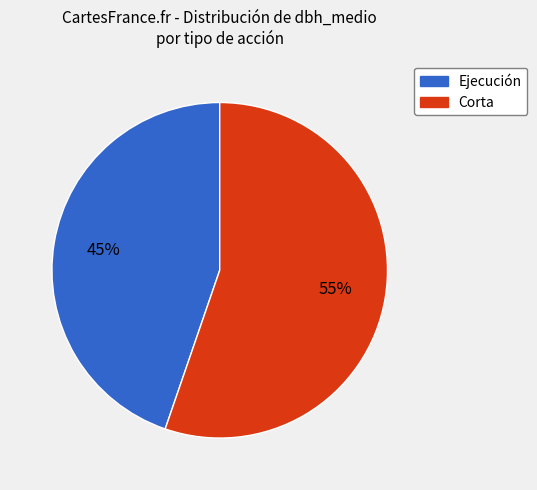

Is there a majority slice in this chart?

Yes